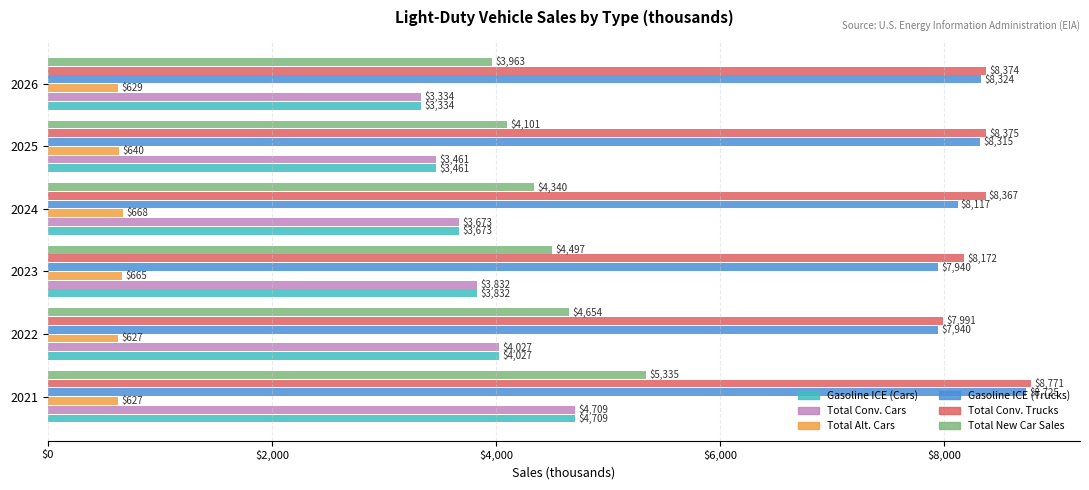

True or false: Total New Car Sales has a value of 2647.8 at 2025.

False